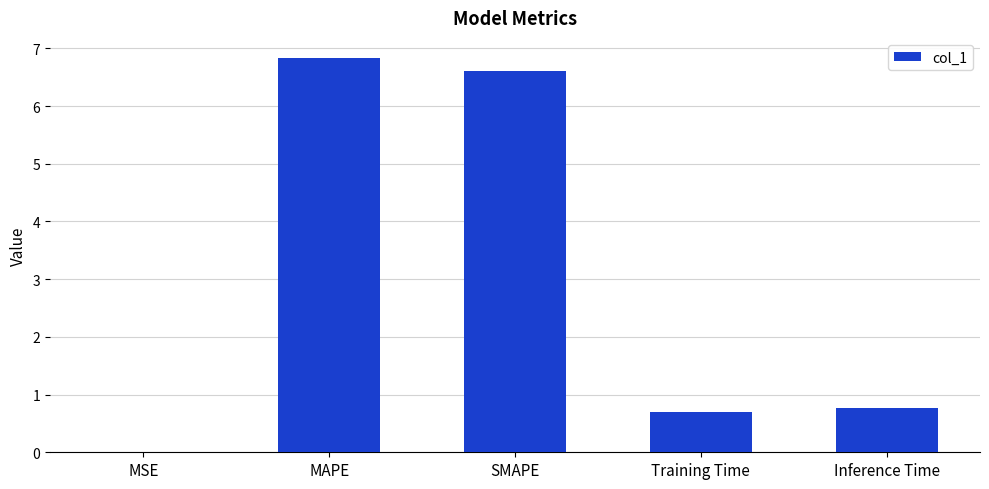

What is the approximate value at MAPE?

6.8